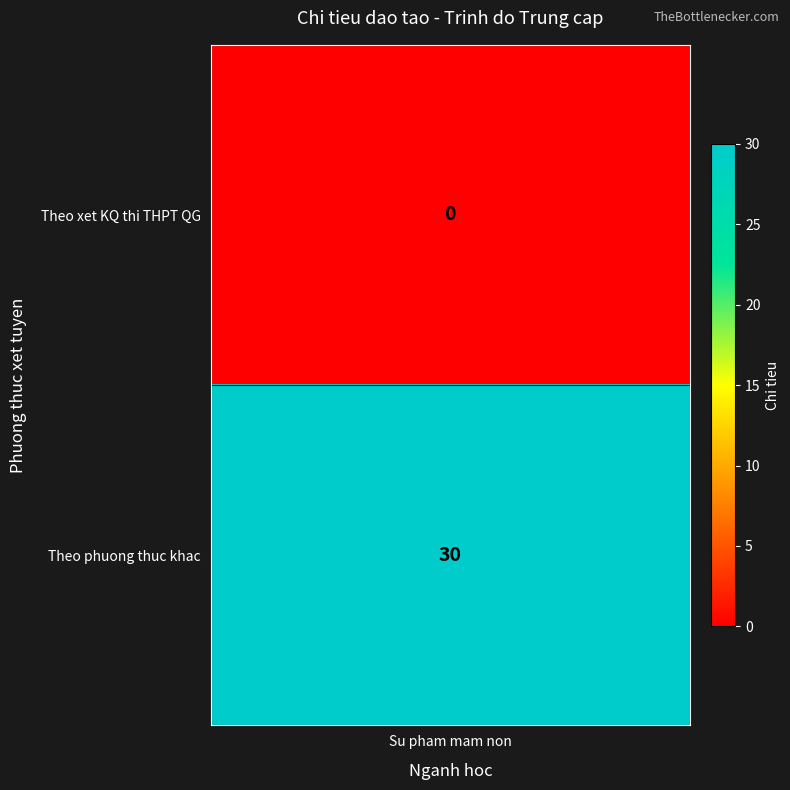

The chart shows a value of 30 at 1. True or false?

True